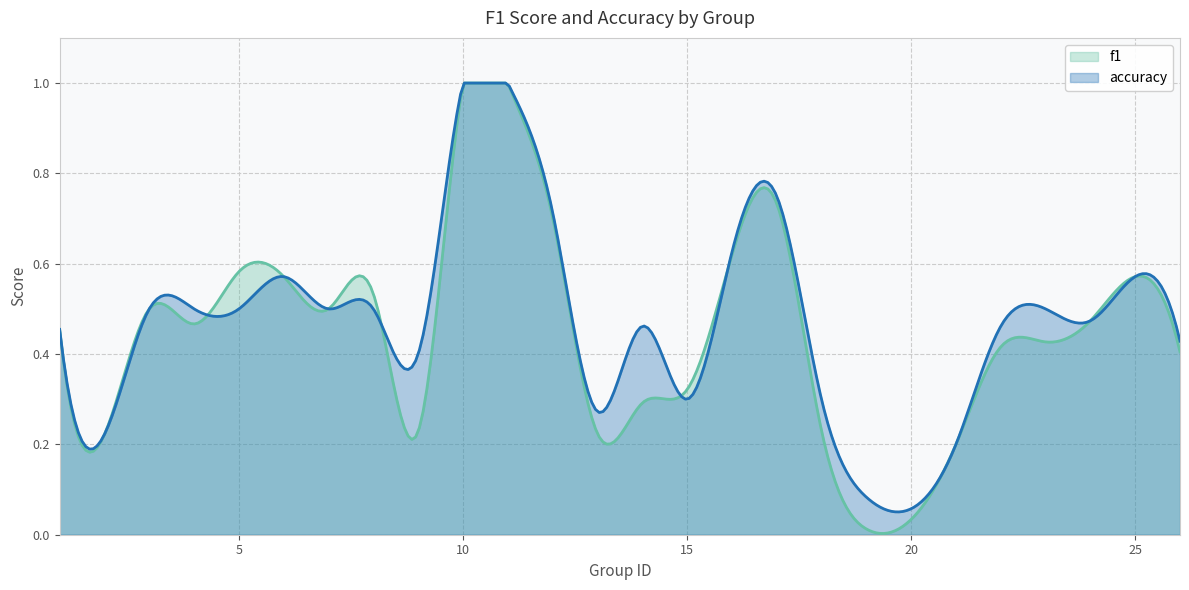

How many times do f1 and accuracy cross each other?

4